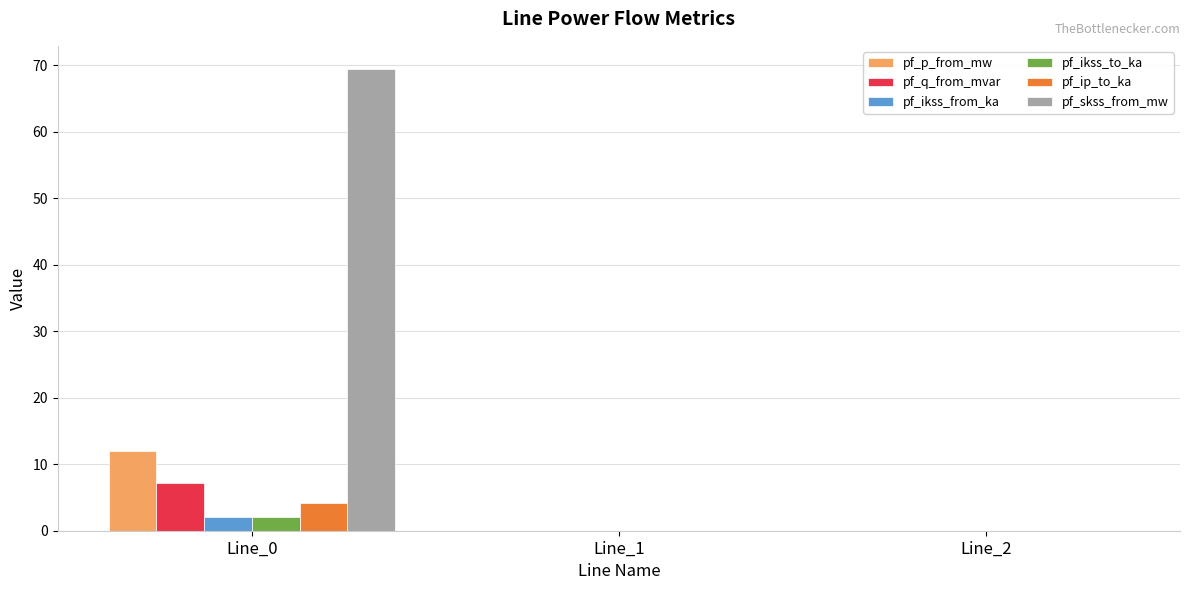

What is the greatest value displayed?

69.4